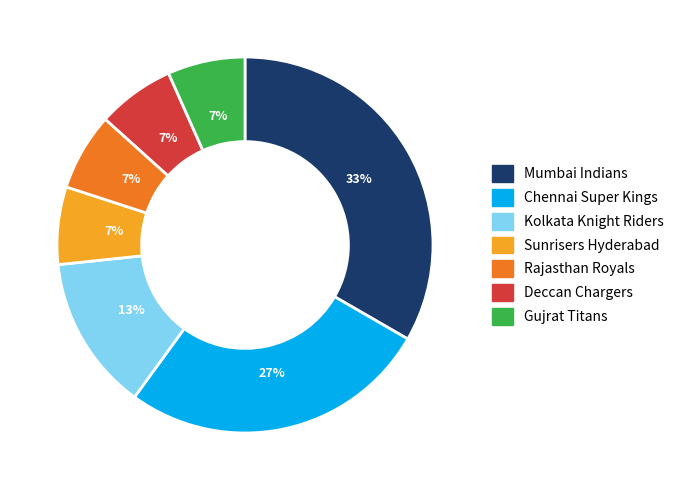

Which category has the biggest portion of the pie?

Mumbai Indians